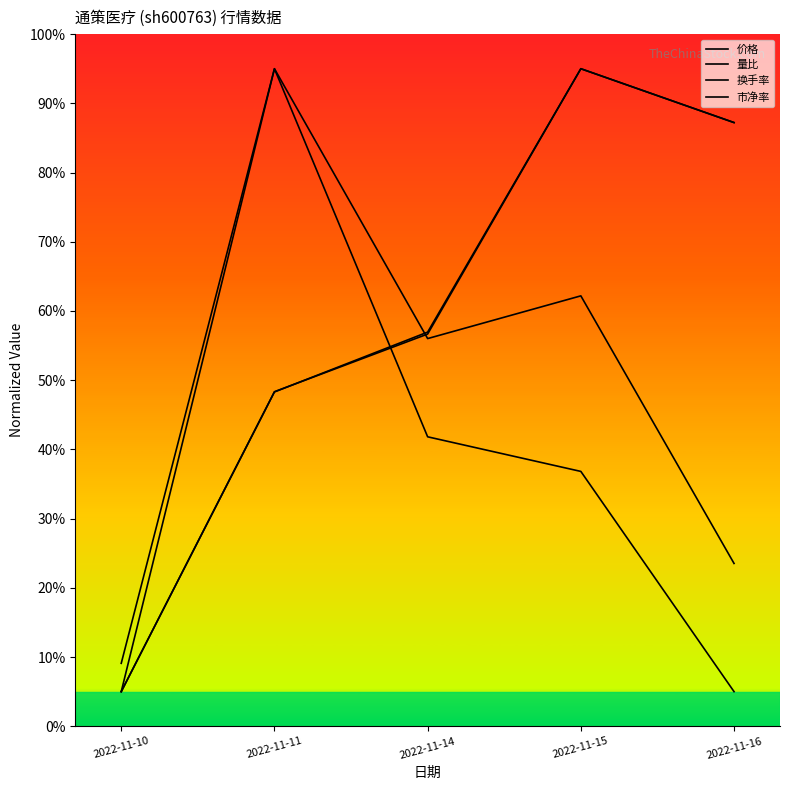

What is the value of the 价格 point at the 3rd from the left?

56.9